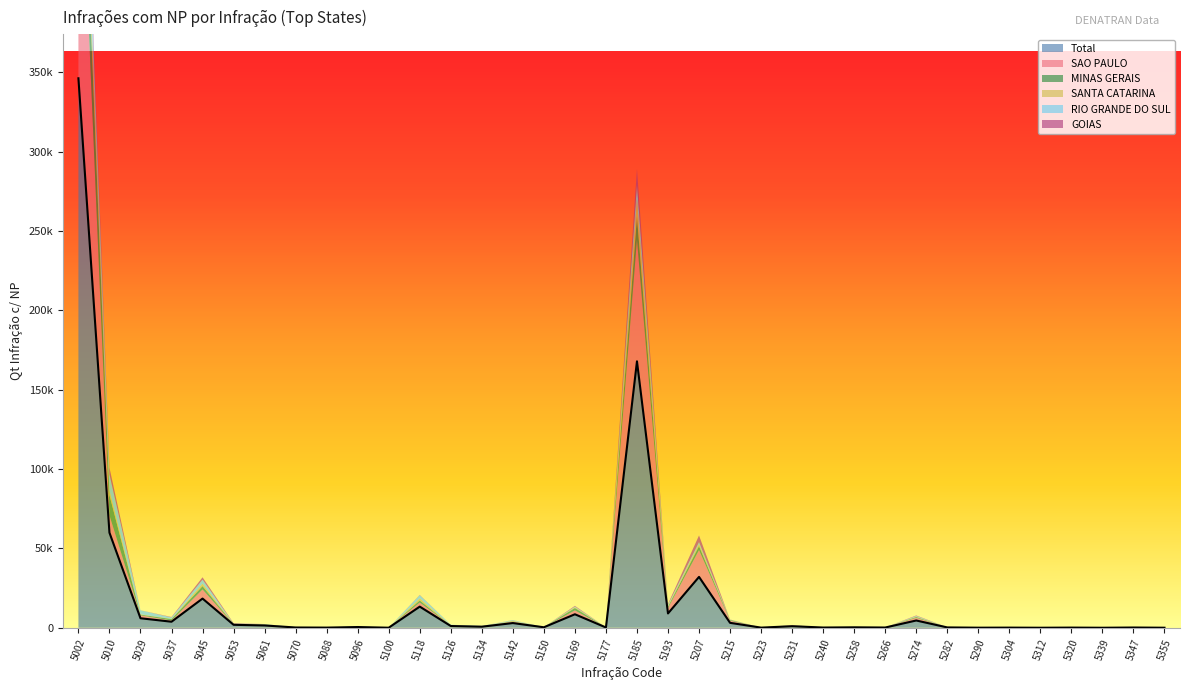

Rank the categories by MINAS GERAIS value from highest to lowest.

5002, 5185, 5010, 5207, 5045, 5169, 5118, 5037, 5193, 5274, 5215, 5029, 5053, 5061, 5142, 5134, 5231, 5126, 5282, 5304, 5258, 5177, 5150, 5320, 5347, 5088, 5096, 5266, 5290, 5223, 5240, 5070, 5355, 5100, 5312, 5339